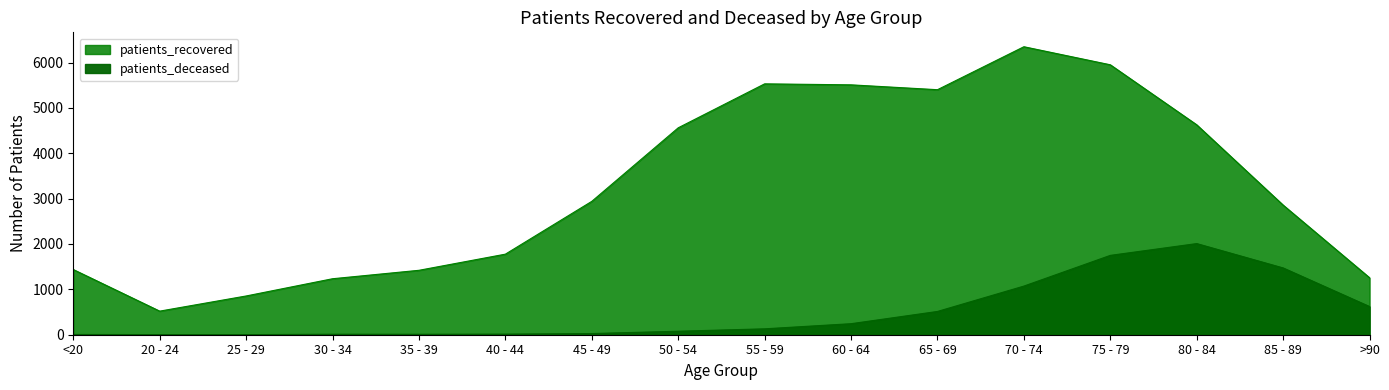

Which category has the lowest value in the patients_recovered series?

20 - 24